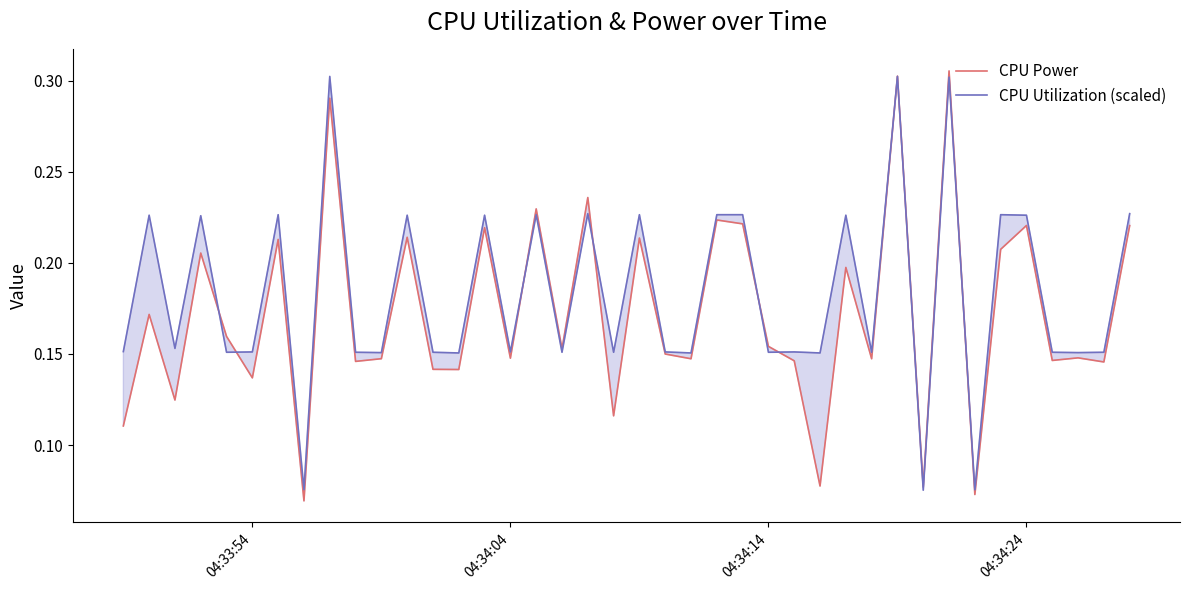

Rank the series by their average value, from highest to lowest.

CPU Utilization (scaled), CPU Power